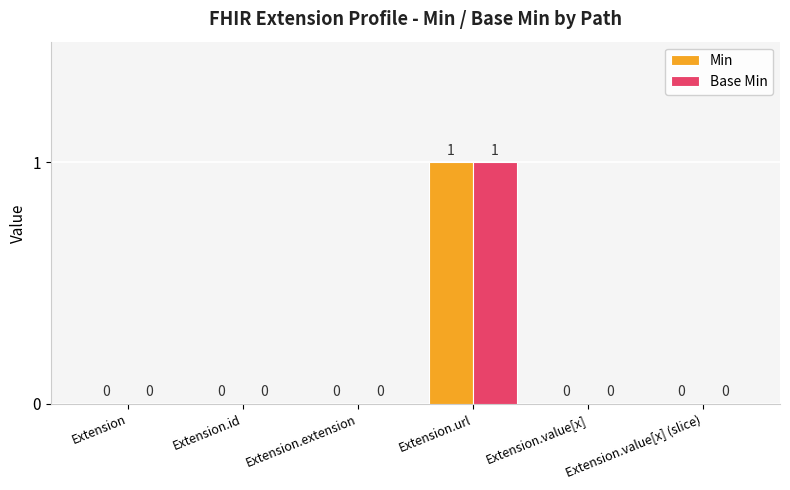

Are the bars grouped side by side (vs. stacked)?

Yes